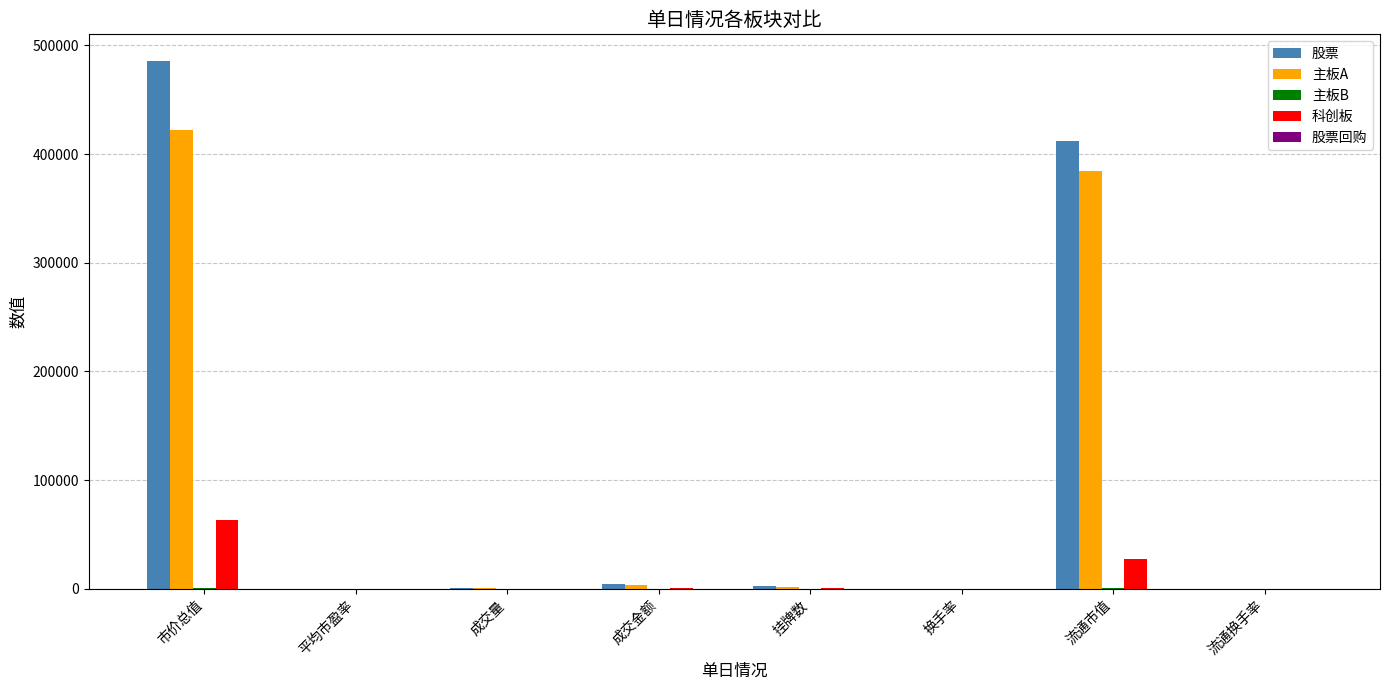

At which category is the sum across all series the highest?

市价总值